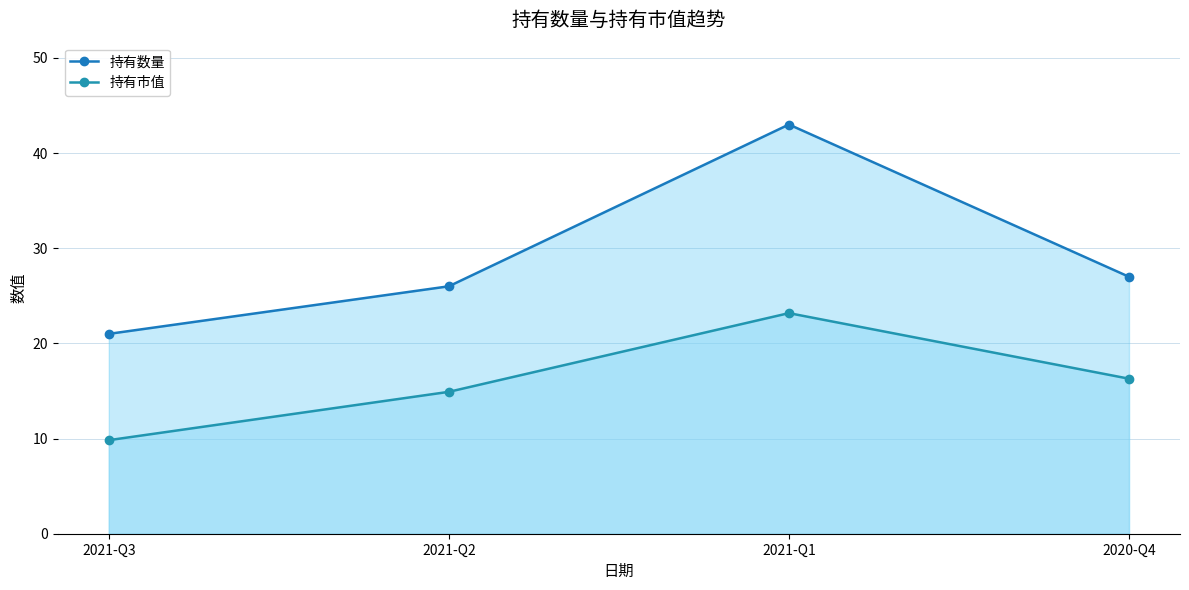

Where does the 持有数量 series first go above 27?

2021-Q1